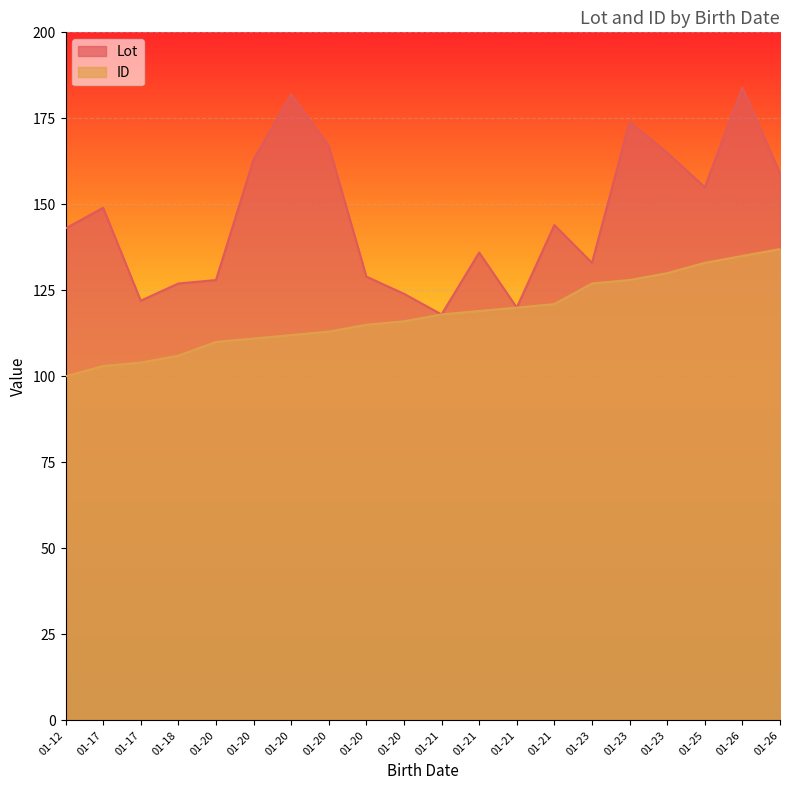

How many lines are shown in the chart?

2